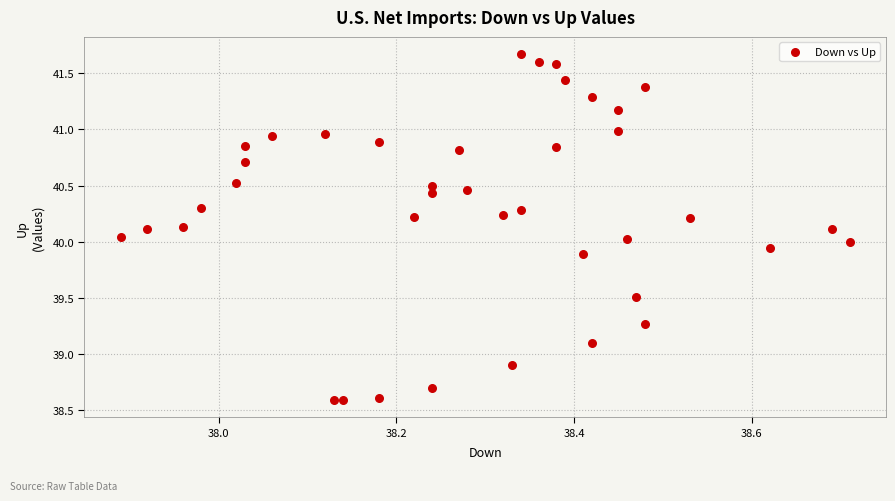

How many data points are displayed?

40